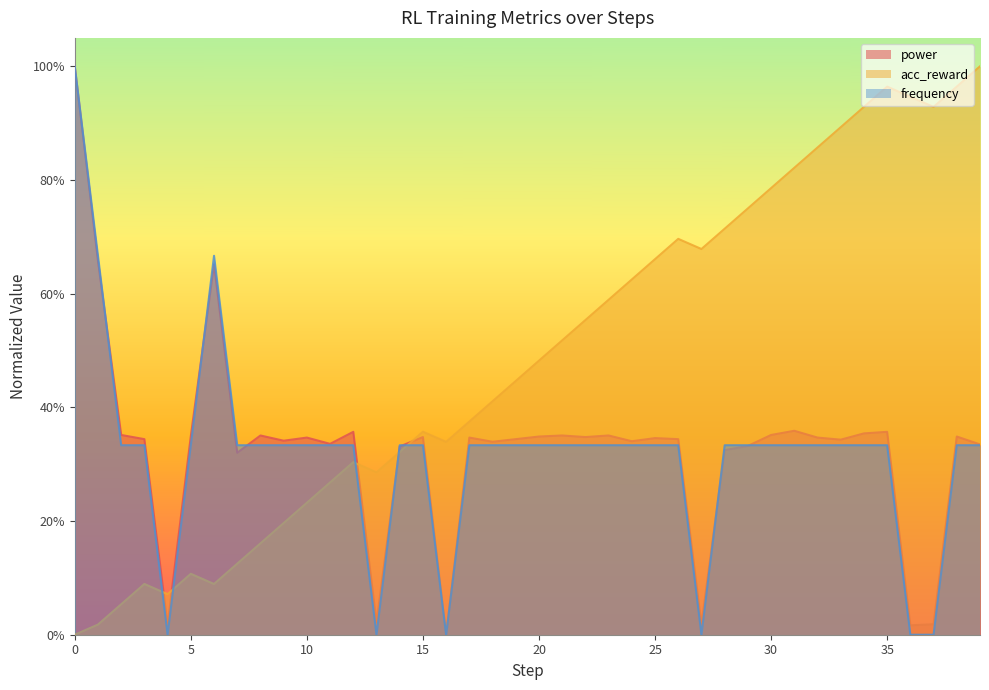

What is the sum of all frequency values?

12.7